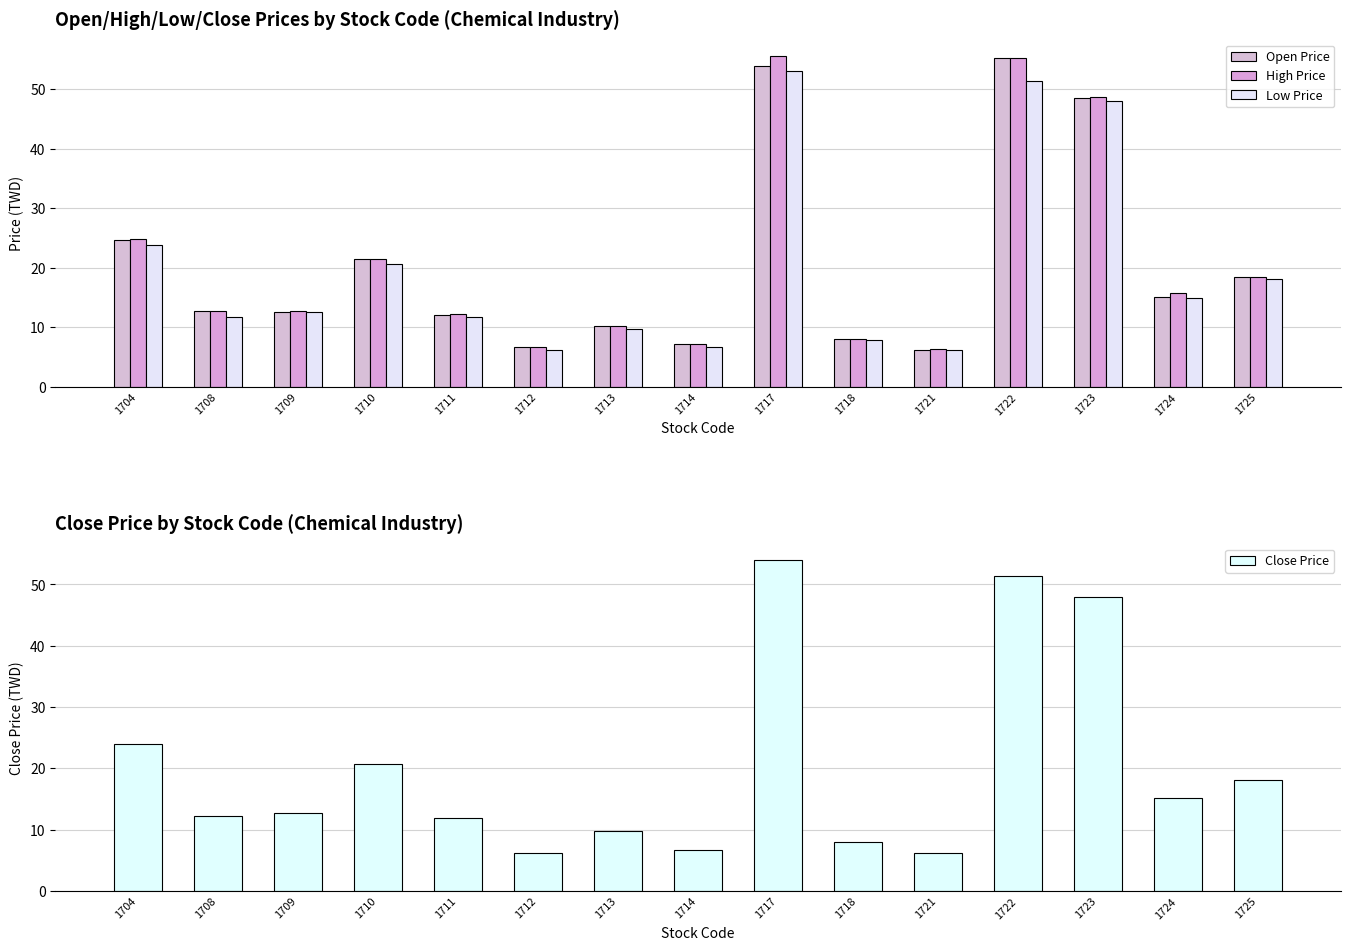

What is the sum of all Close Price values?

305.4